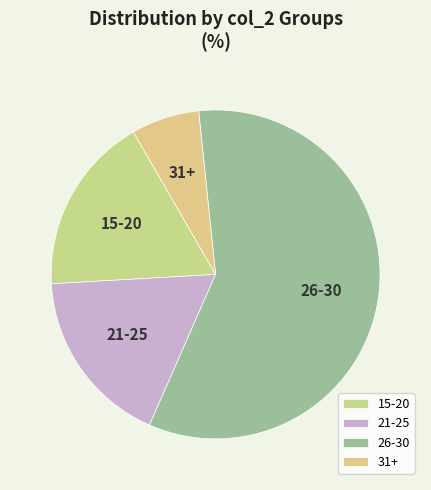

Does 26-30 account for over 50% of the chart?

Yes